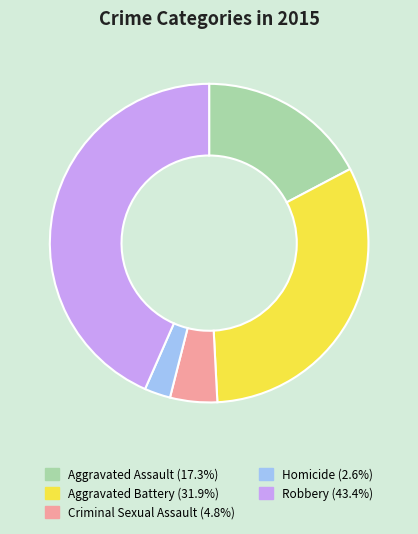

What is the largest slice in the pie chart?

Robbery